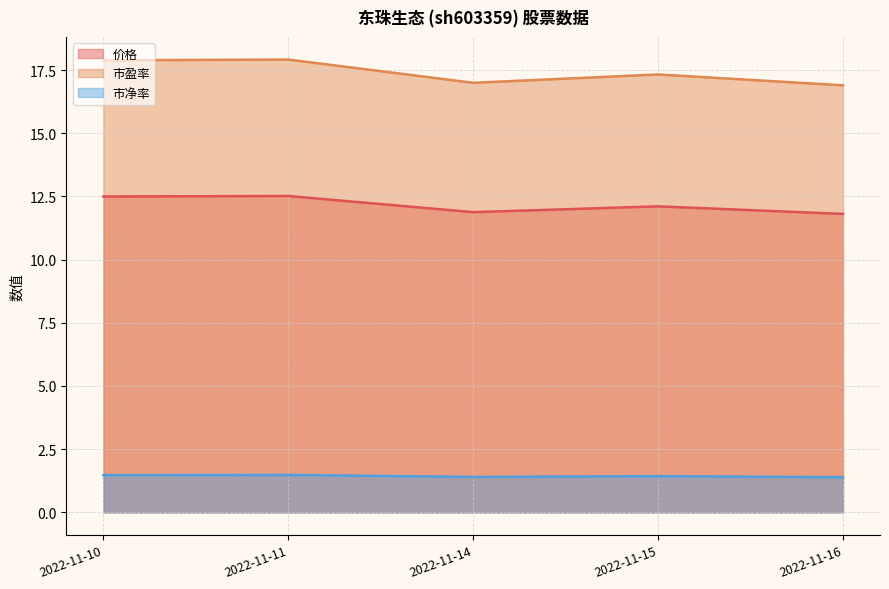

True or false: 市盈率 and 价格 cross at least once.

False